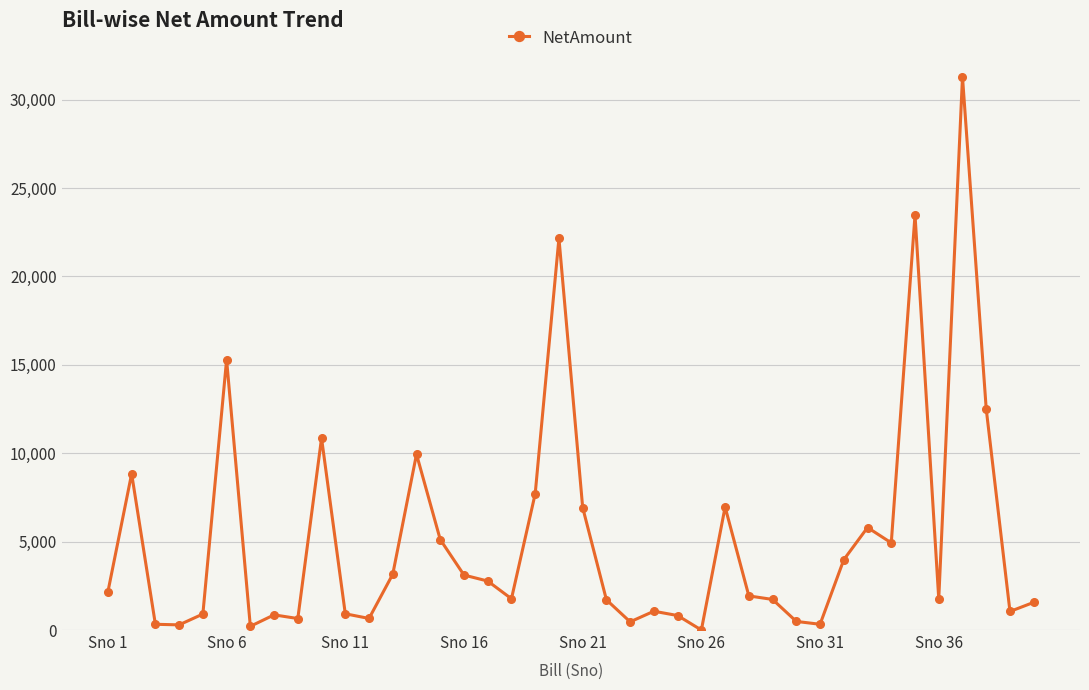

True or false: there are more than 0 points higher than both neighbors.

True